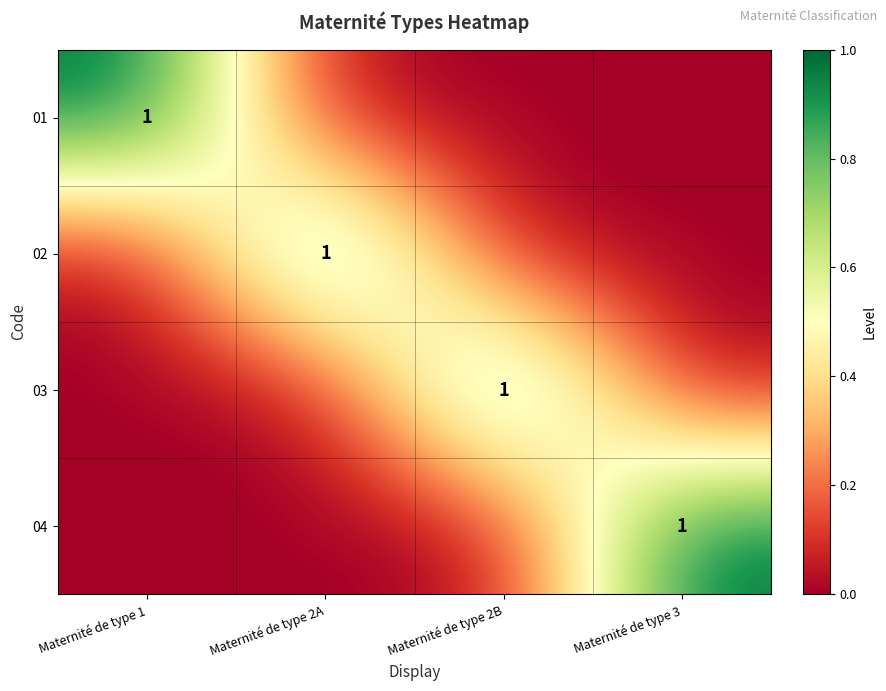

Is it true that 01 equals 1 at Maternité de type 1?

True